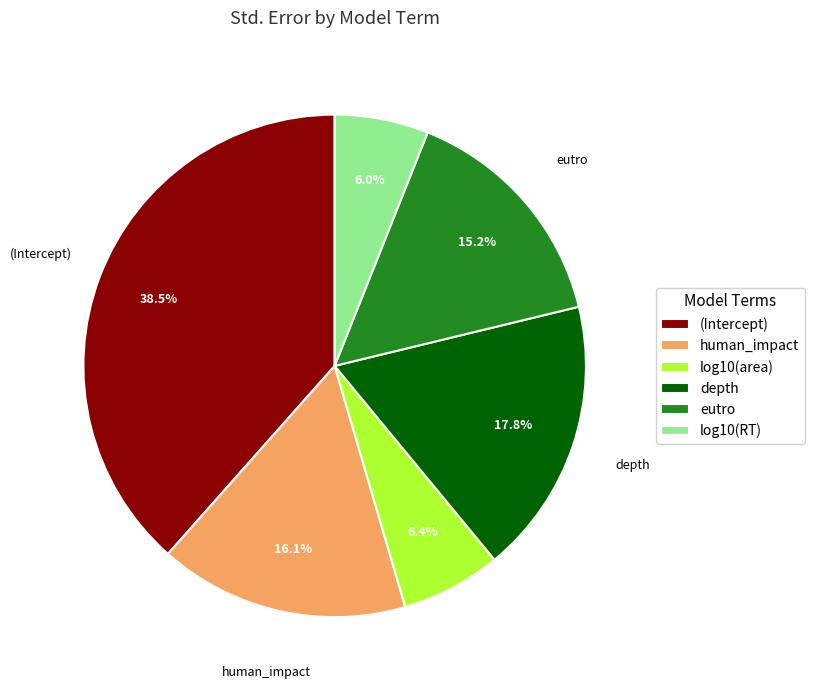

Which has a higher value, log10(RT) or human_impact?

human_impact